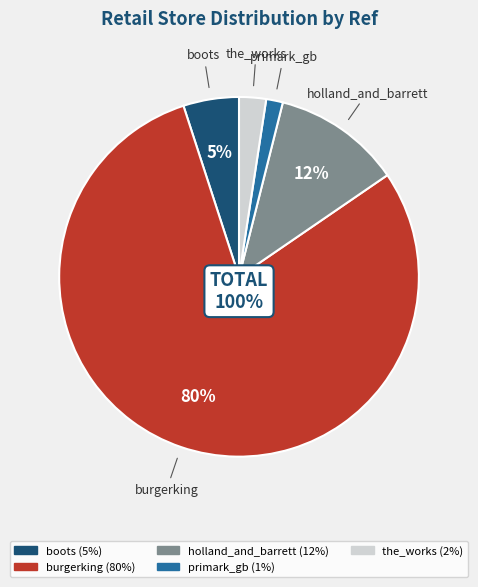

To the nearest percent, what portion does burgerking represent?

80%